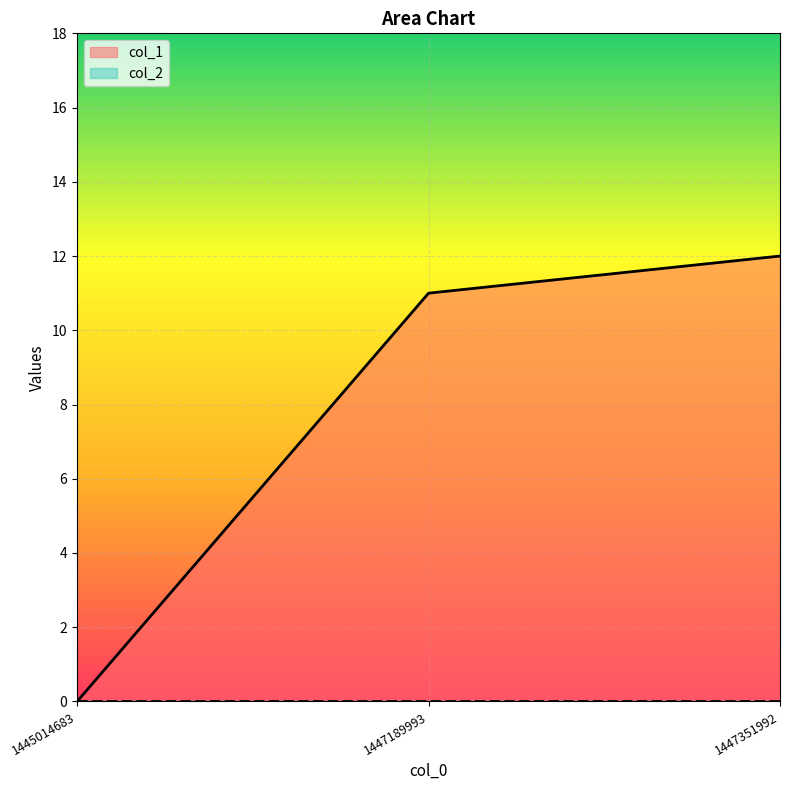

Between 1447189993 and 1447351992, which is larger?

1447351992